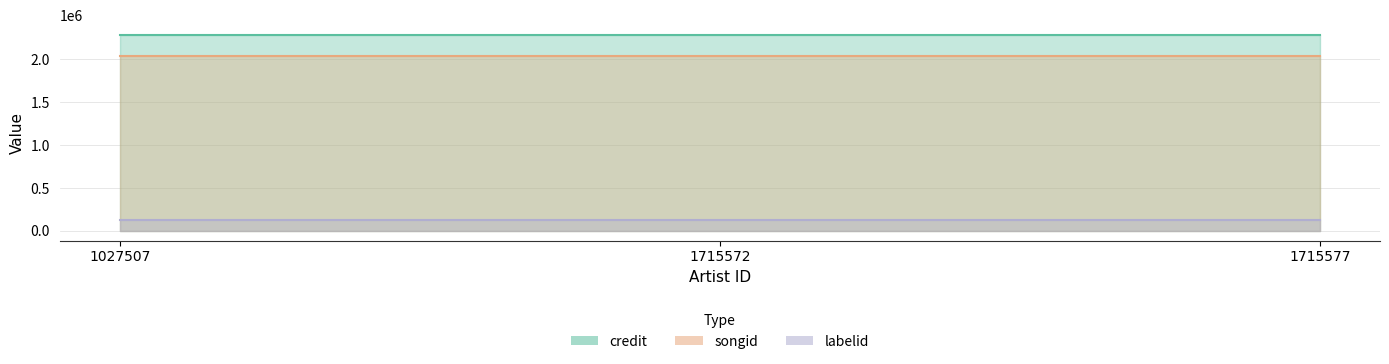

The value of songid at 1027507 is 2036256. True or false?

True